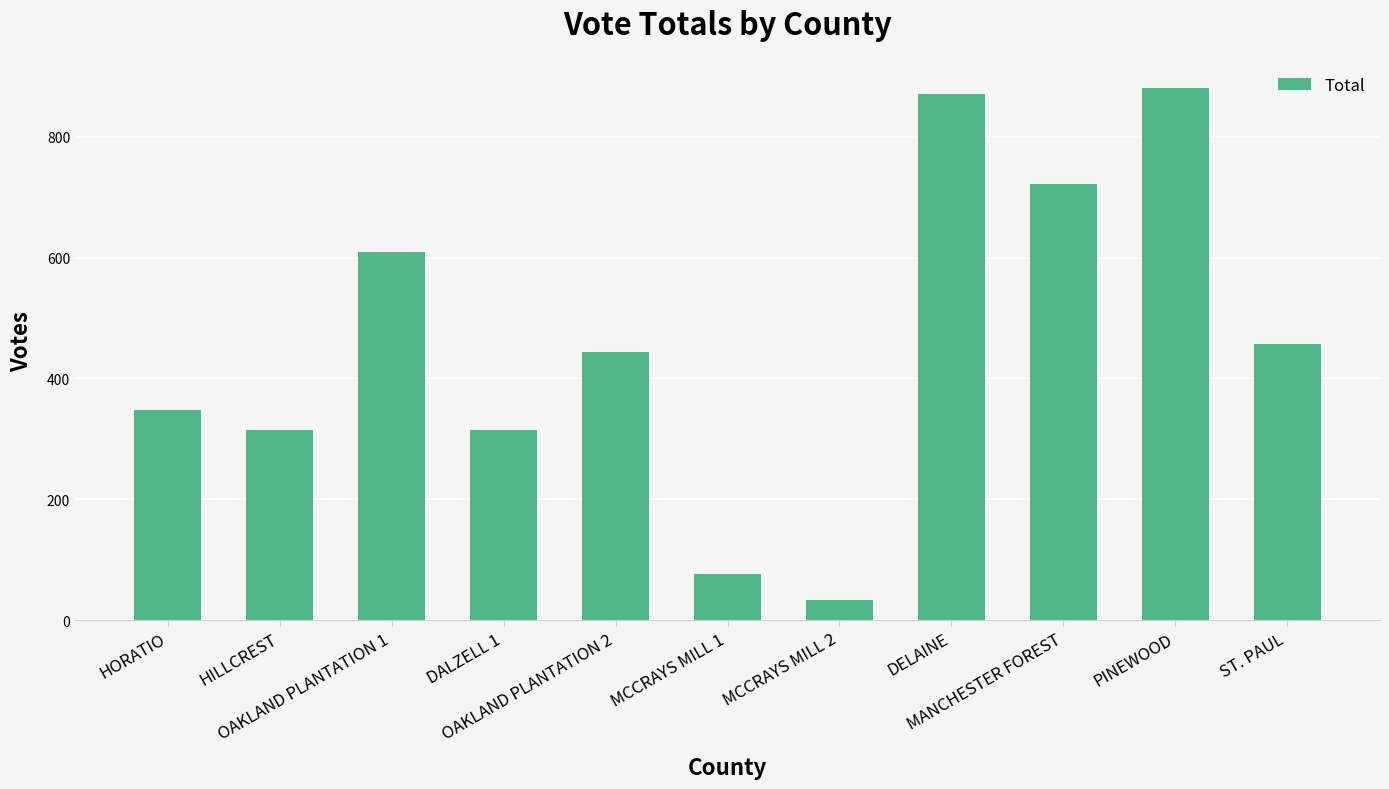

What is the label of the 4th bar from the right?

DELAINE